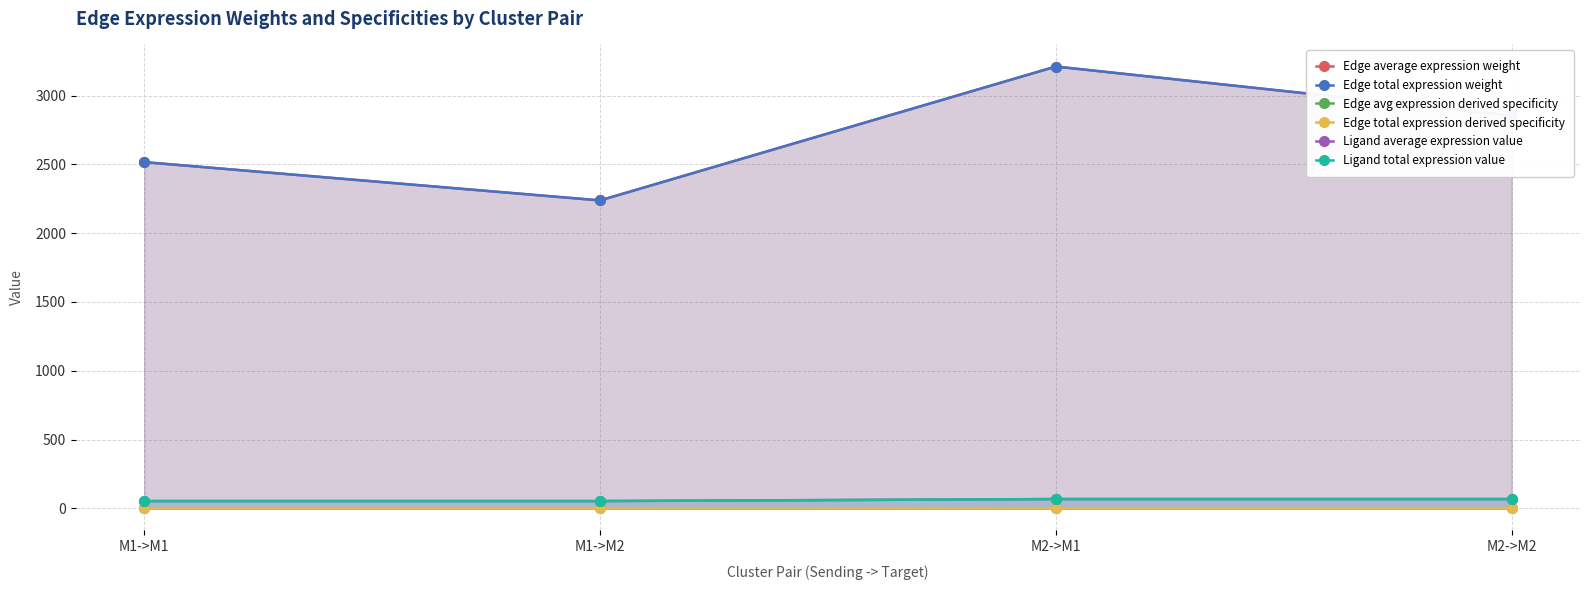

What is the label of the 2nd point from the left?

M1->M2